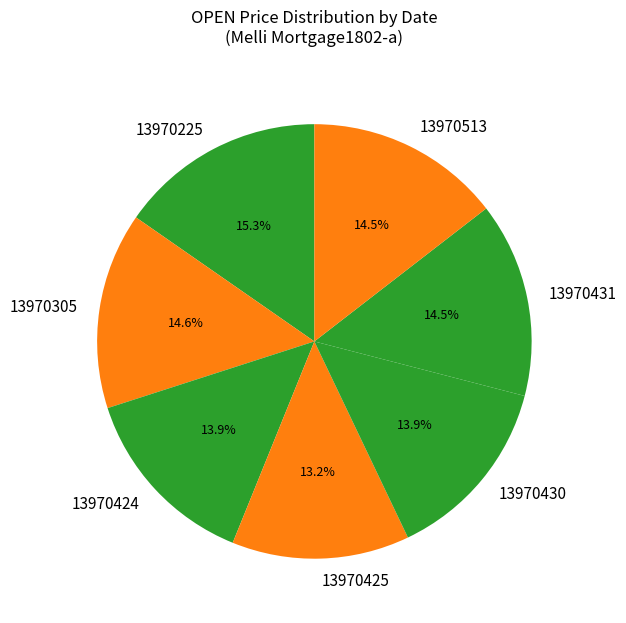

What percentage is NOT represented by 13970305?

85.4%